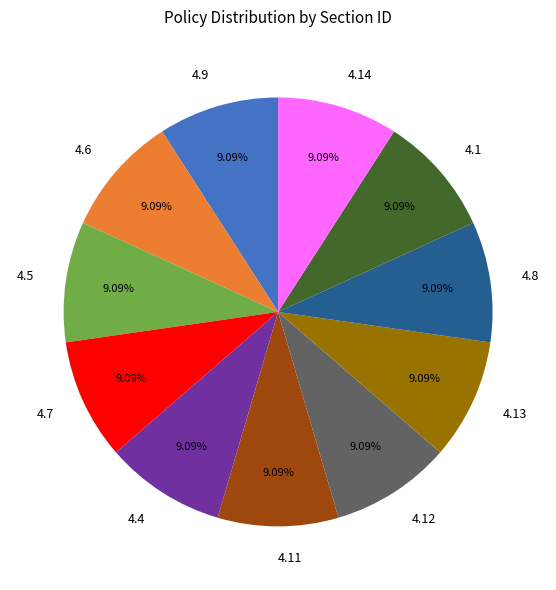

How many slices are in this pie chart?

11